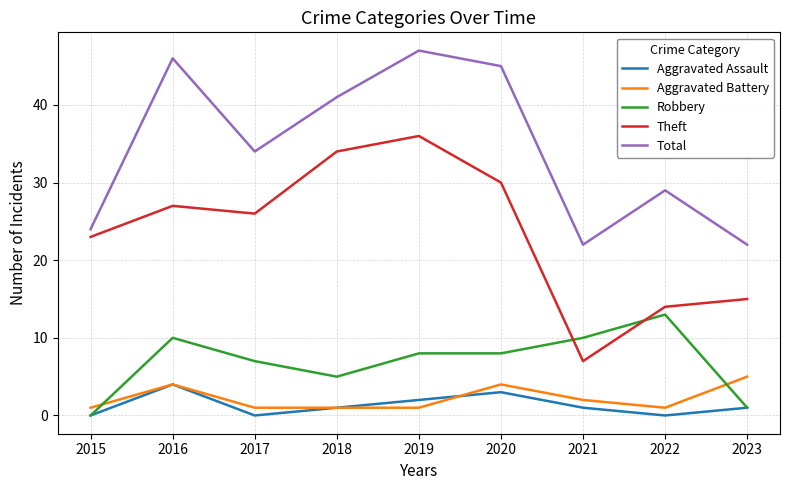

Which series has the largest range (max minus min)?

Theft